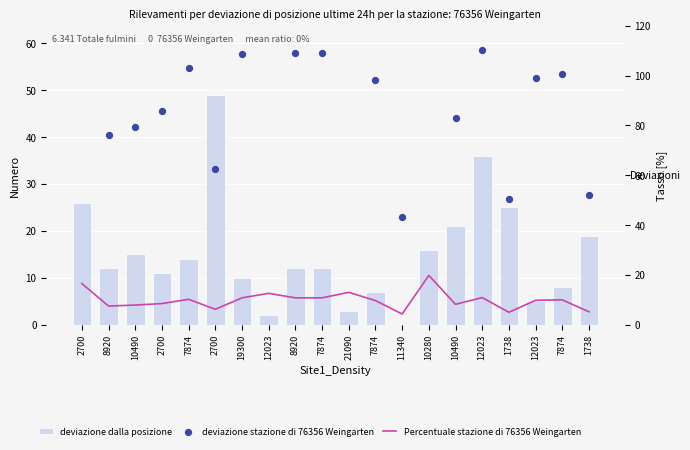

Which series has the largest Y range (max minus min)?

deviazione stazione di 76356 Weingarten